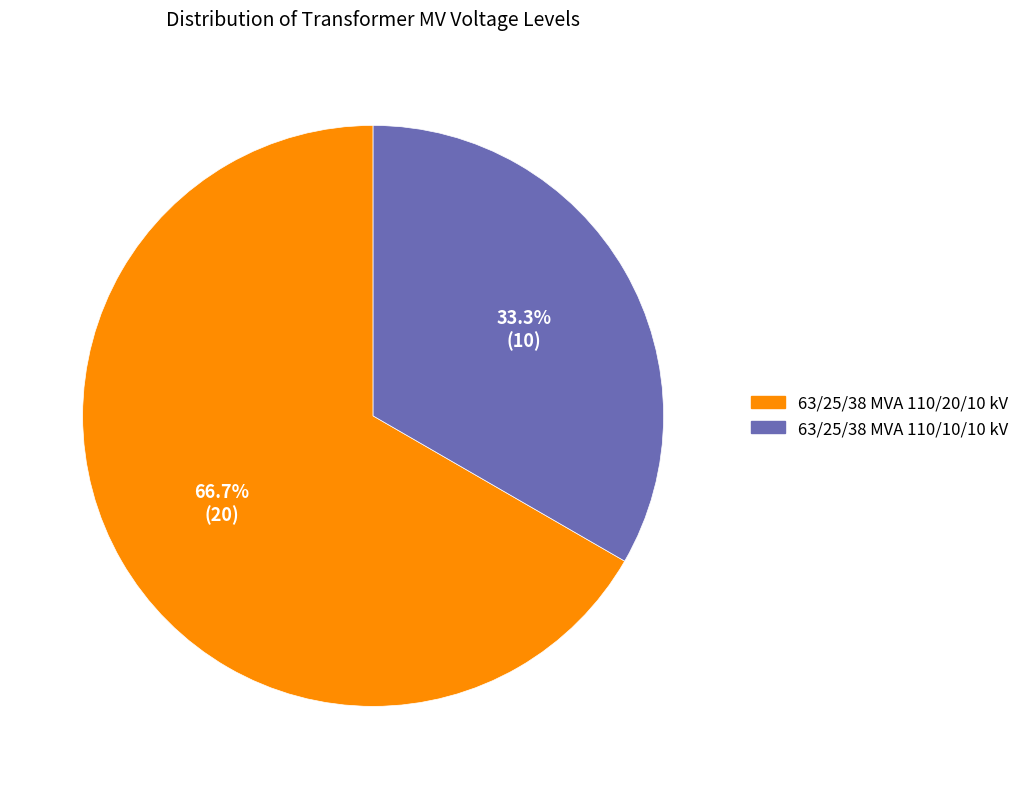

What percentage is the 63/25/38 MVA 110/20/10 kV slice, to the nearest percent?

67%